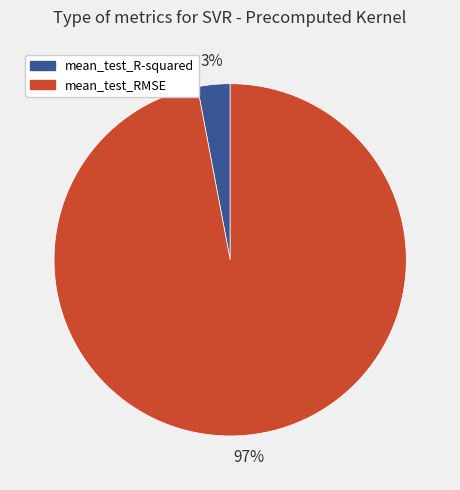

Is the sum of mean_test_R-squared and mean_test_RMSE greater than half?

Yes